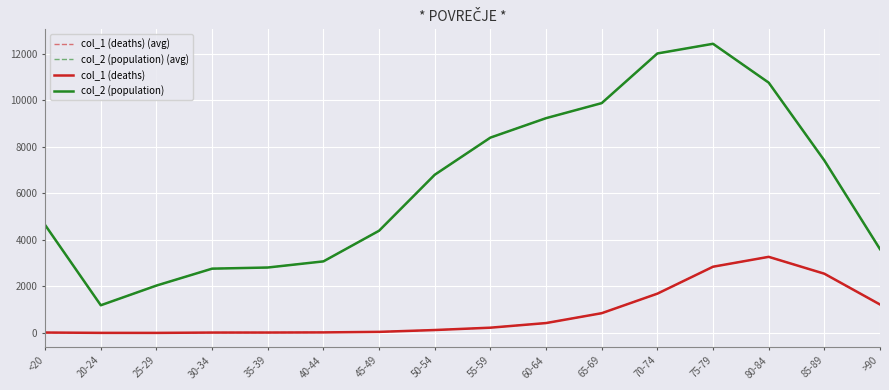

What is the sum of all col_2 (population) (avg) values?

101482